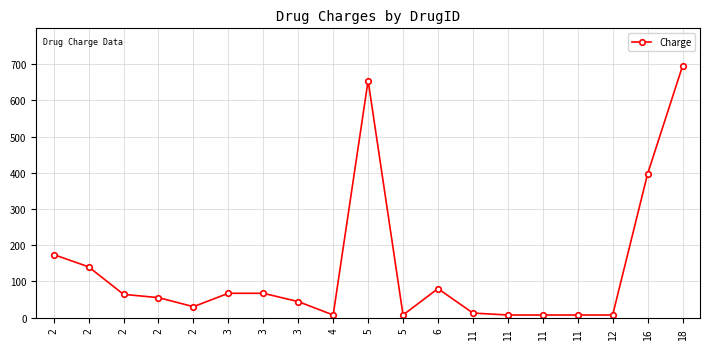

How many lines are shown in the chart?

1